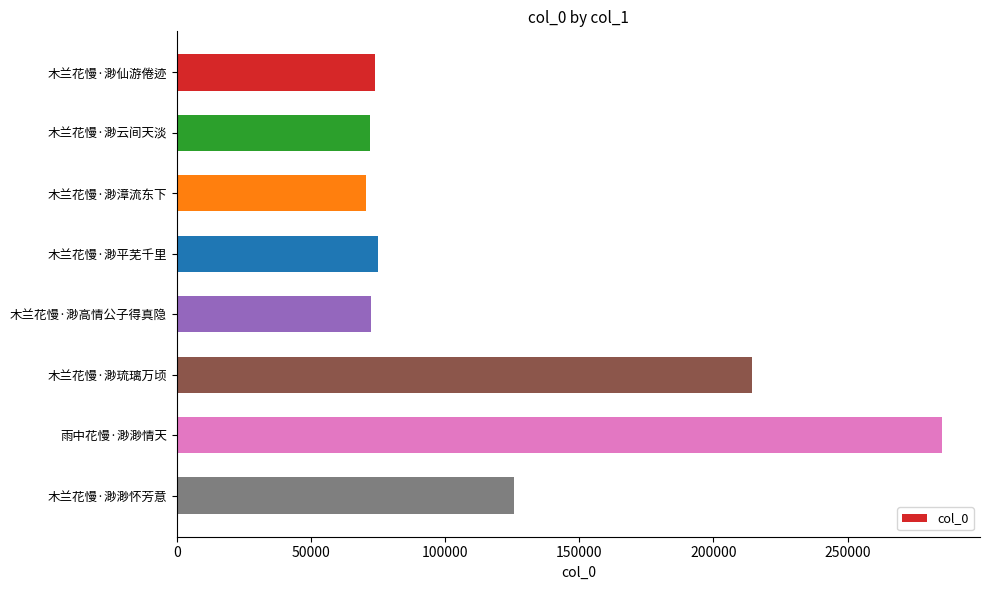

At which label is the value closest to 177714?

木兰花慢·渺琉璃万顷